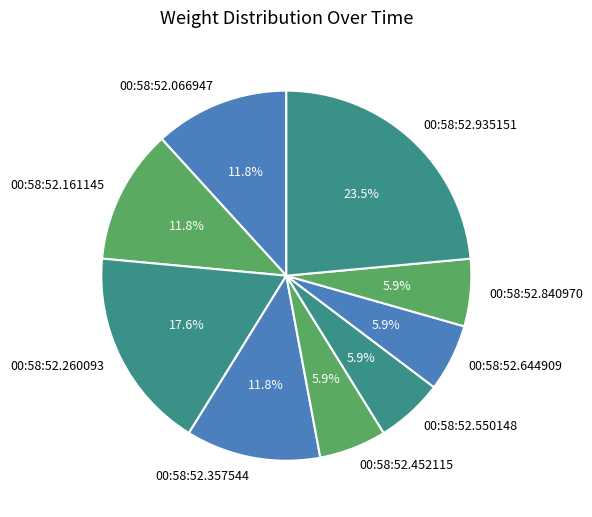

What is the largest slice in the pie chart?

00:58:52.935151